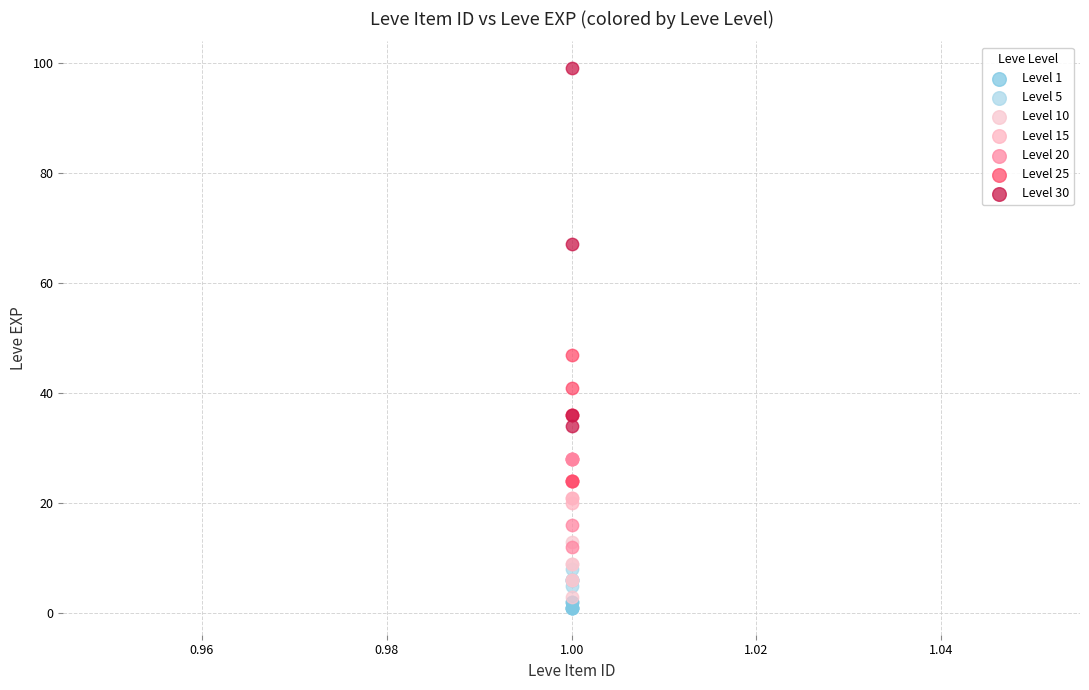

Which series reaches the maximum Y coordinate?

Level 30